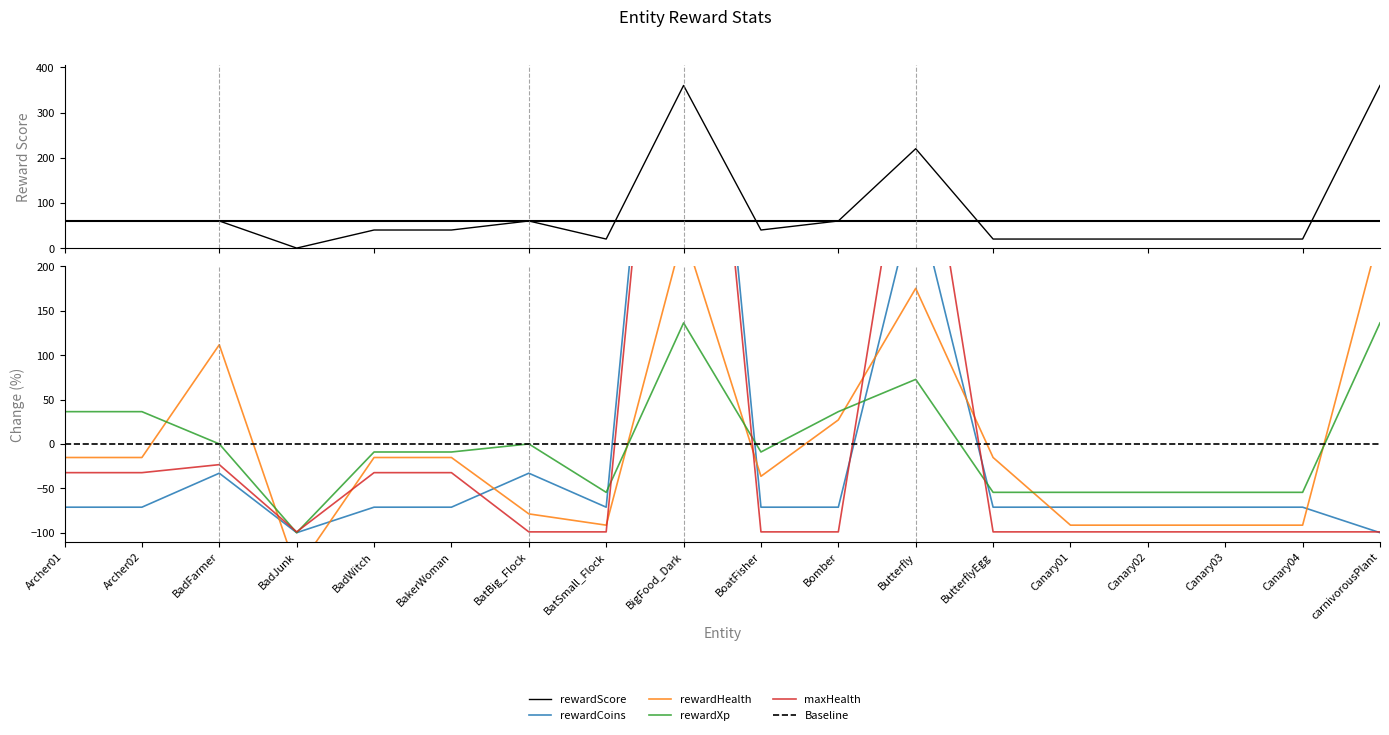

What position from the left is BoatFisher?

10